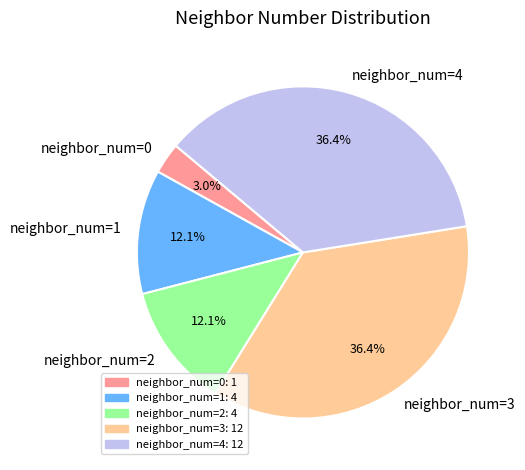

Is there any slice that represents more than half of the pie?

No